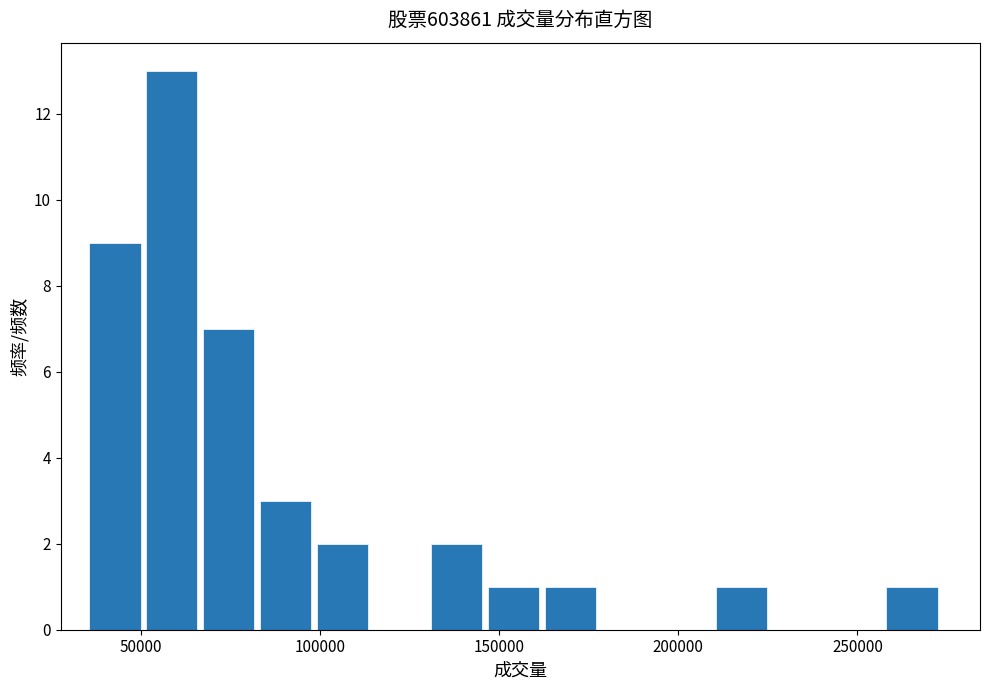

Around what value on the x-axis is the tallest bar? Give the approximate position of its centre, as read against the axis.

60000